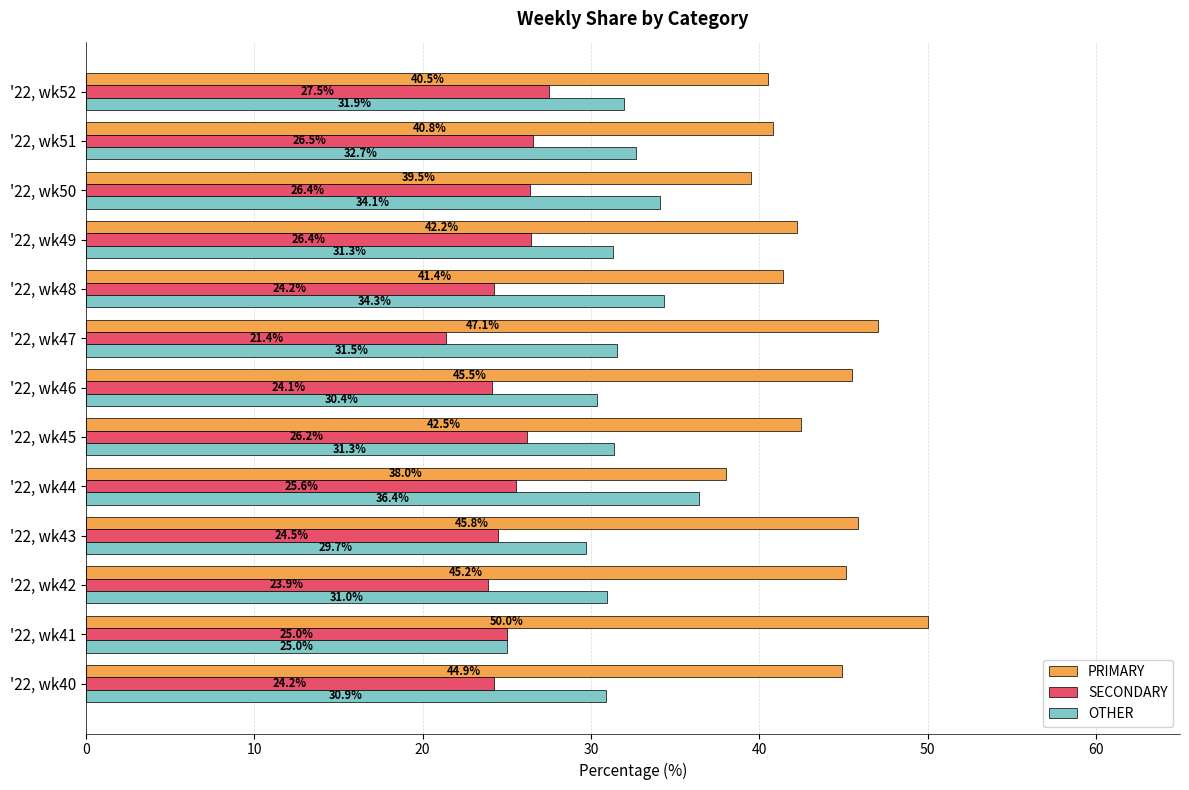

The PRIMARY series shows 59.5 at '22, wk42. True or false?

False